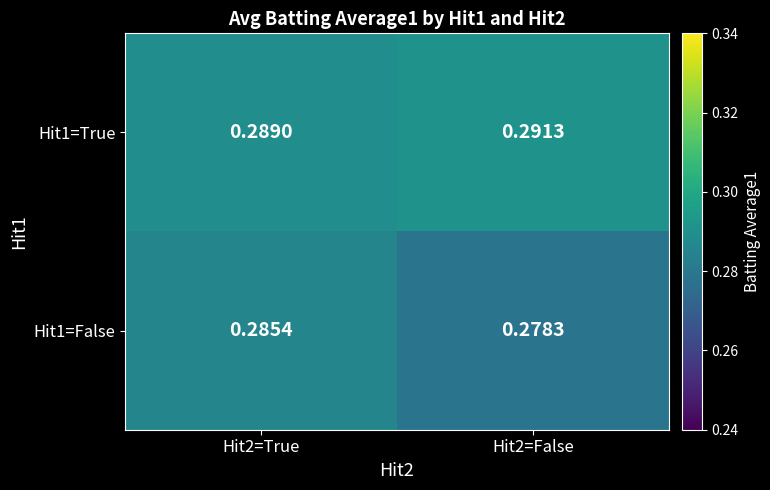

Count the number of categories in the chart.

2